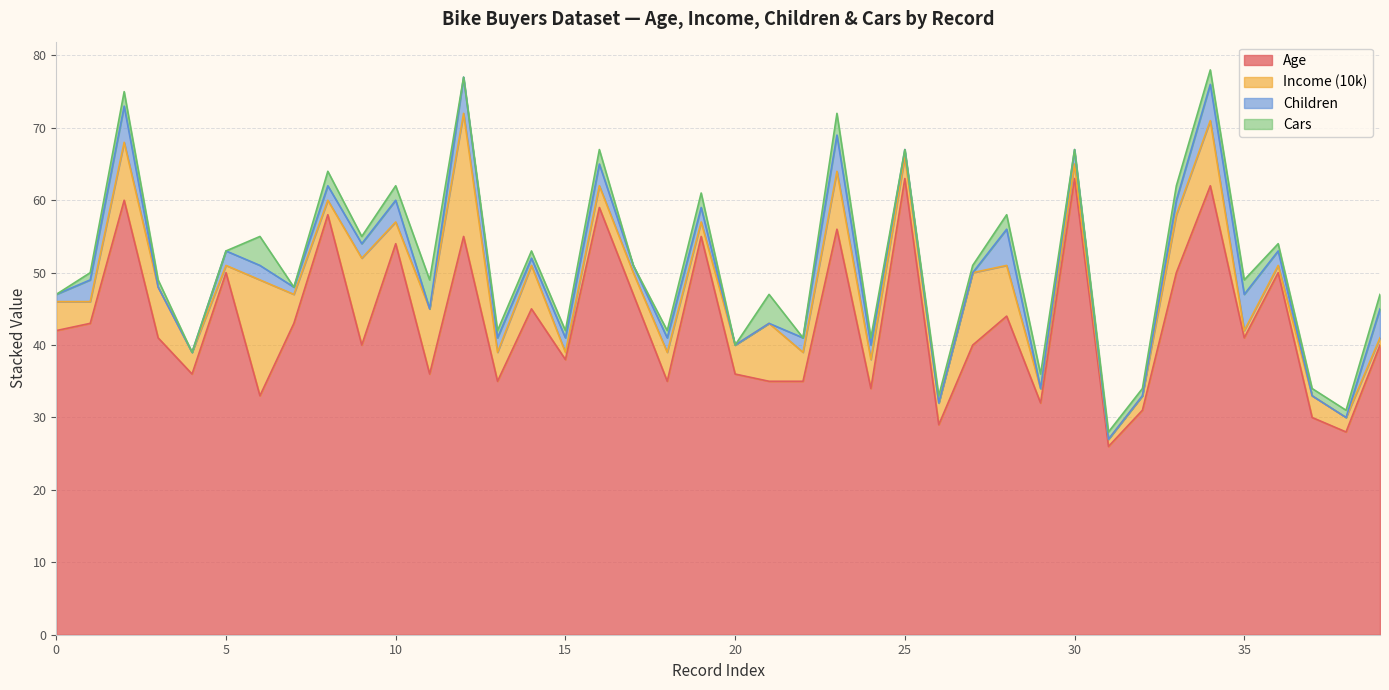

Which series has the largest total across all categories?

Age